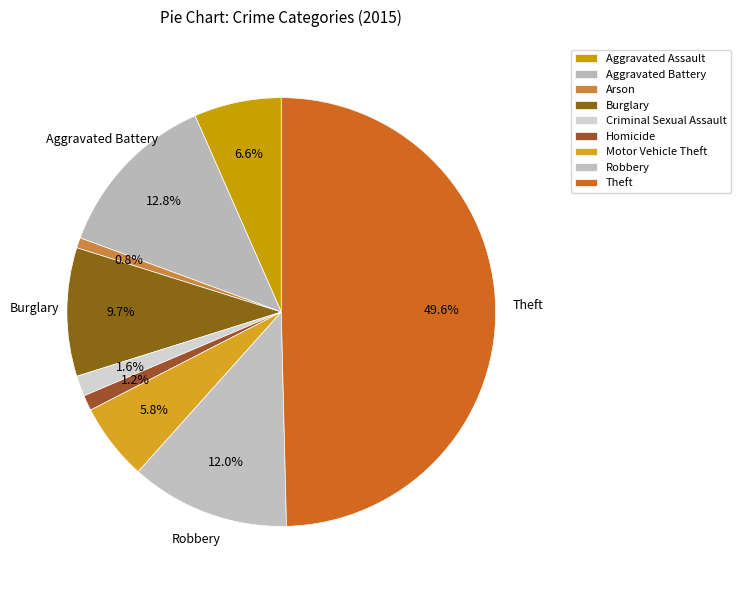

Count the number of slices in the pie.

9